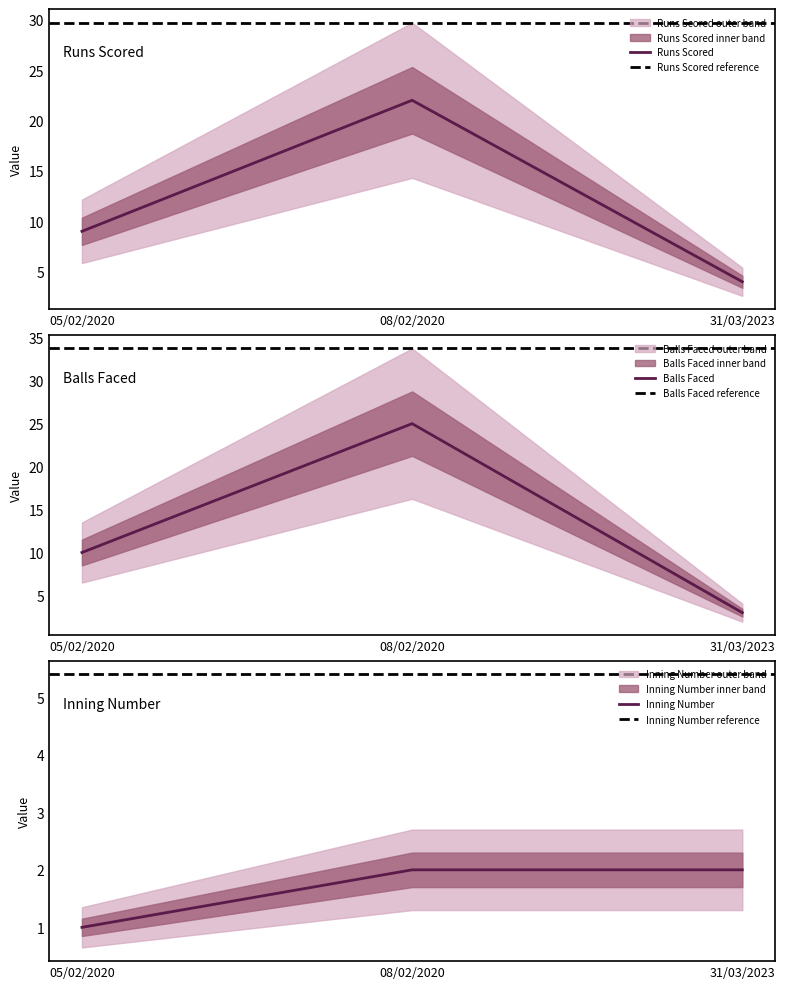

What is the label of the 3rd point from the right?

05/02/2020